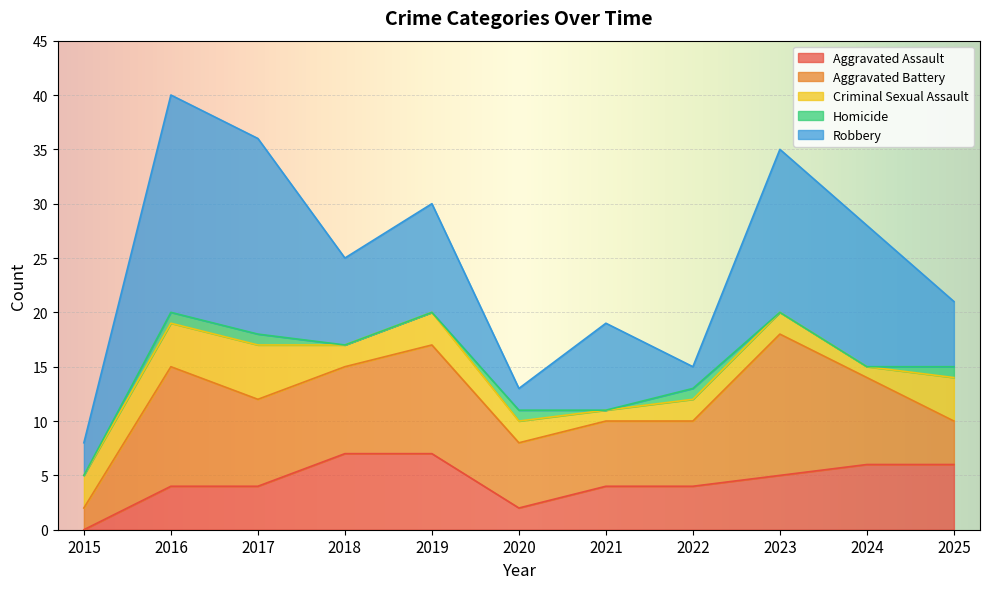

Does the chart display data point markers on the line(s)?

No